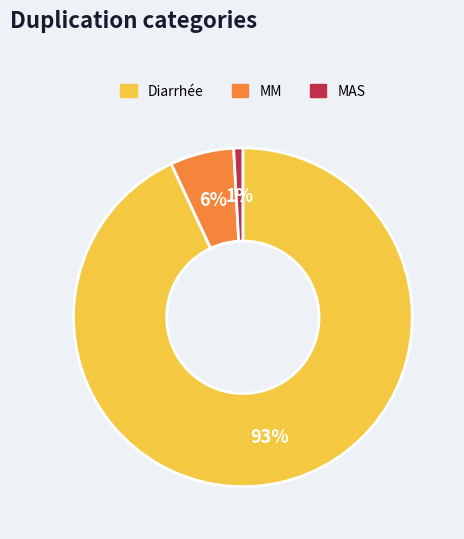

Is there any slice that represents more than half of the pie?

Yes